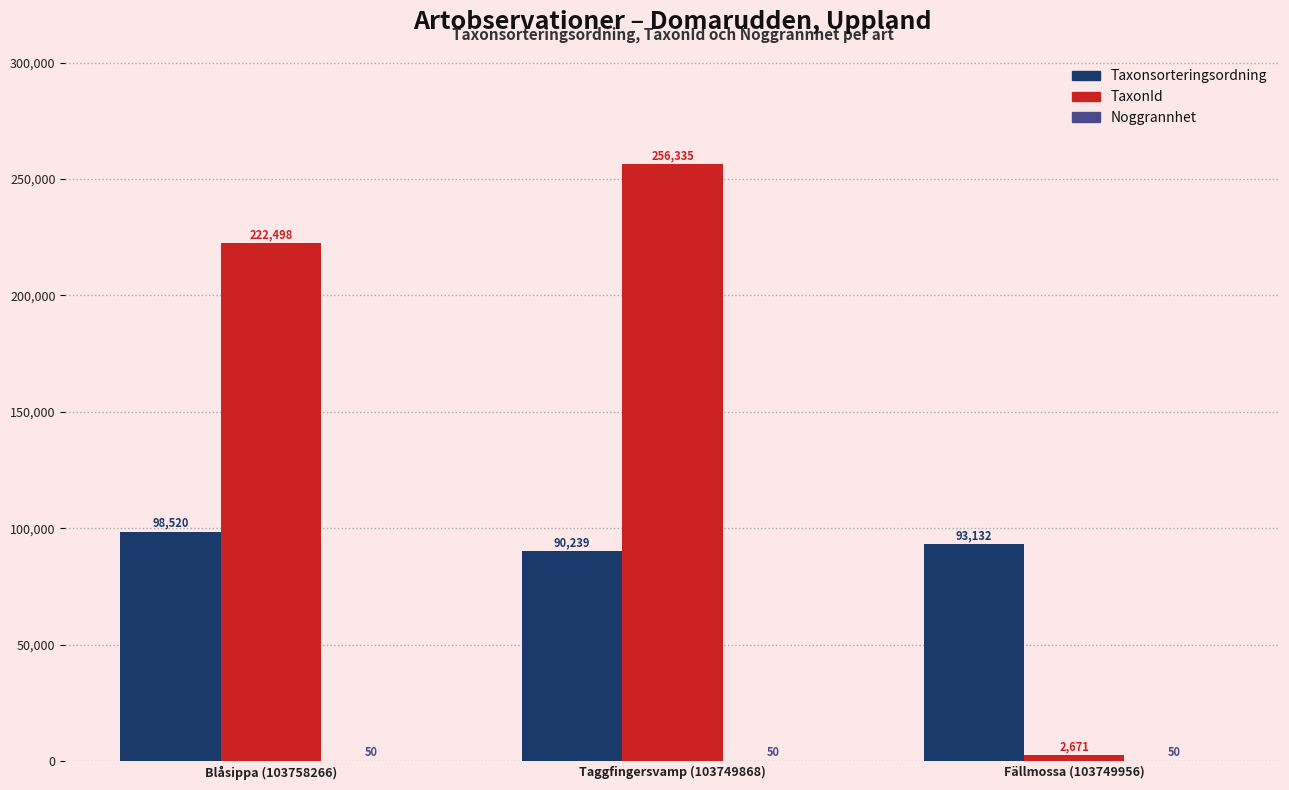

What is the sum of the TaxonId values at Taggfingersvamp (103749868) and Blåsippa (103758266)?

478833